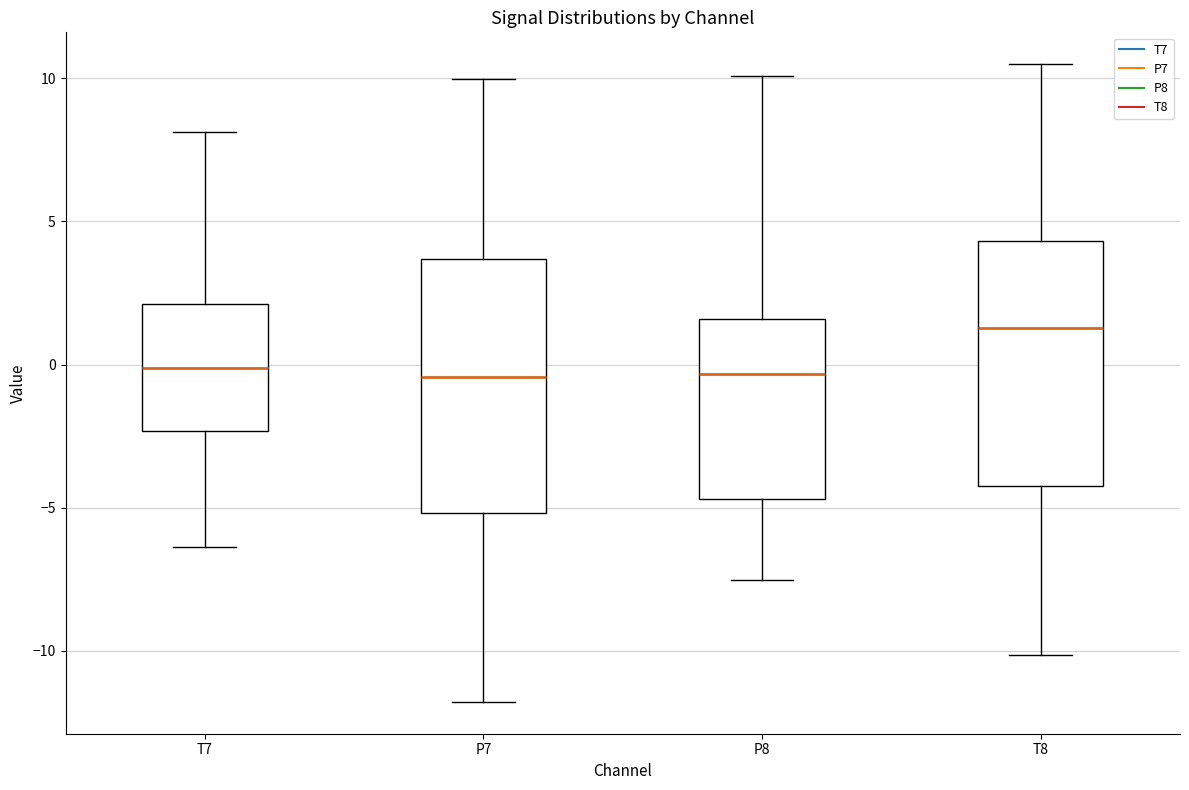

Where is the lower edge of the box for T8 on the y-axis? The values are not printed on the chart, so give them approximately, as read against the axis.

-4.5